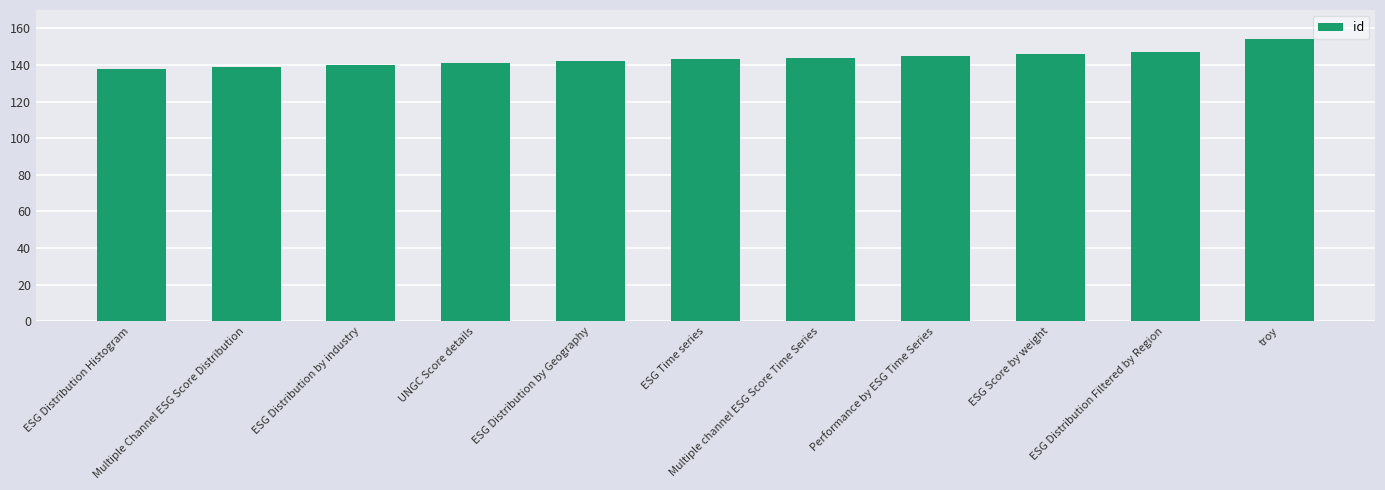

What is the label of the 2nd bar from the left?

Multiple Channel ESG Score Distribution